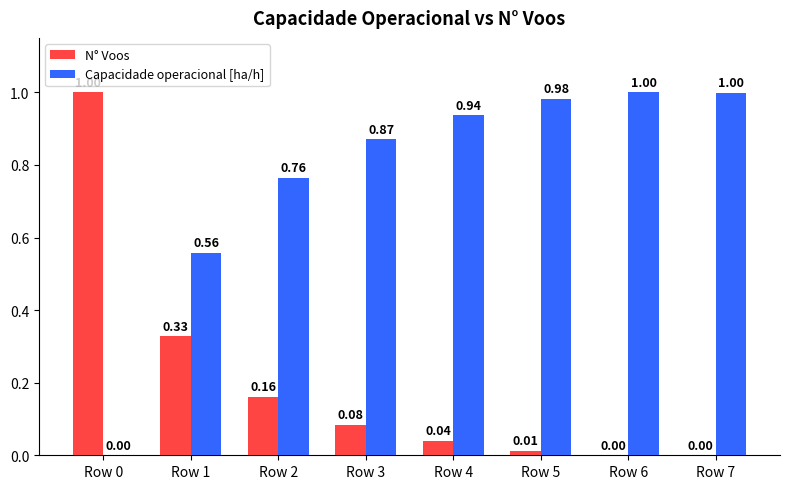

The N° Voos series shows 0.1 at Row 2. True or false?

False